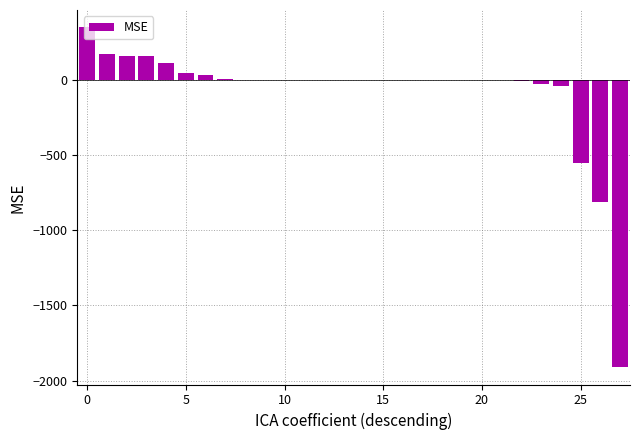

What is the greatest value displayed?

351